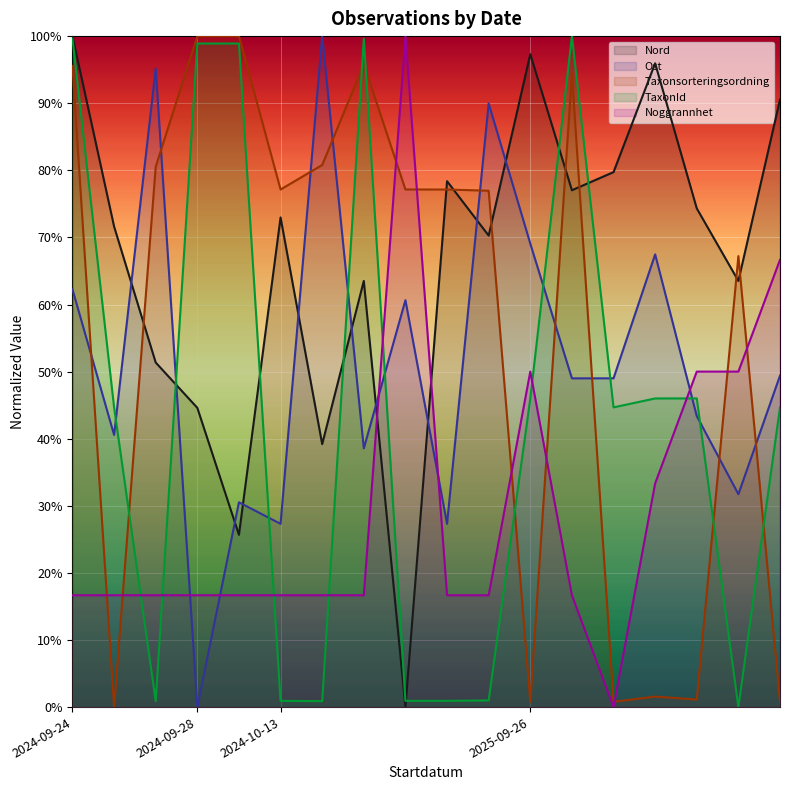

What is the average value of the Ost series?

0.5